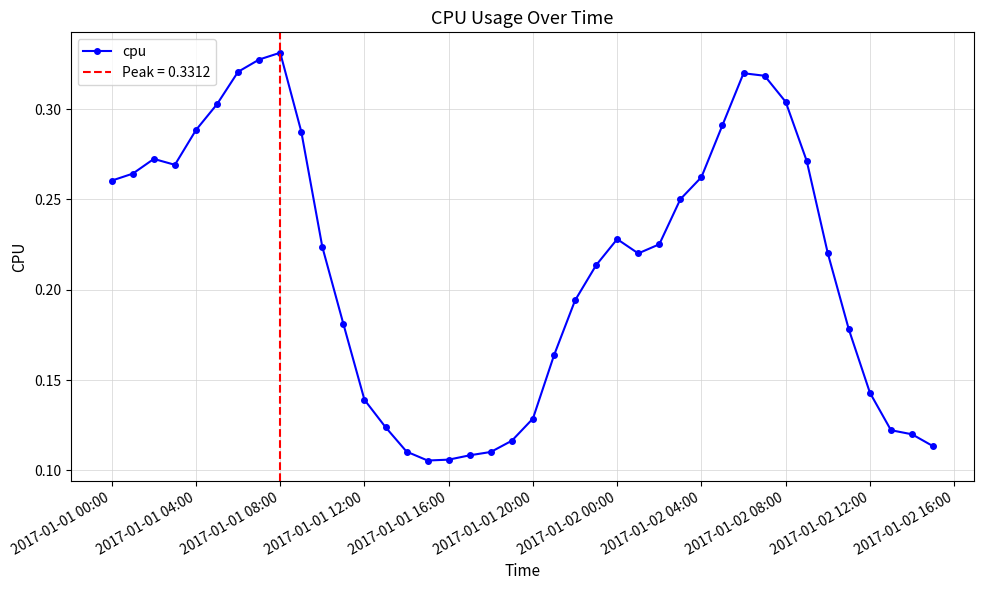

What is the maximum value shown in the chart?

0.3